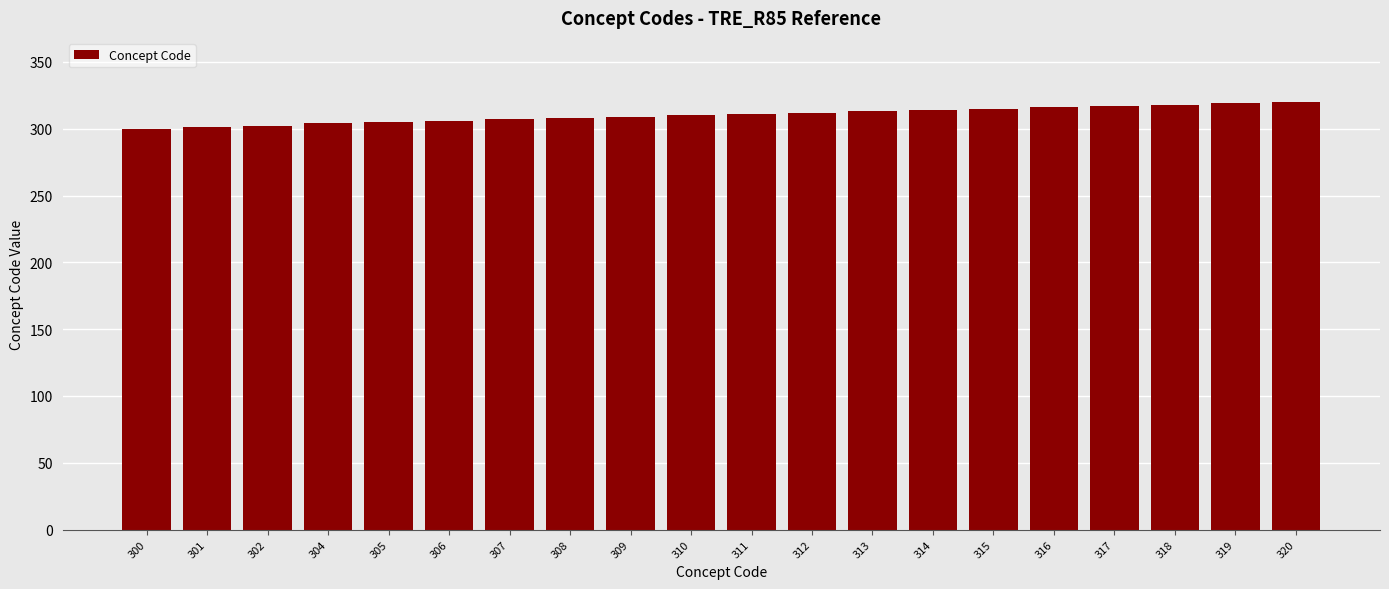

Approximately how many times larger is the value at 304 compared to 314?

1.0